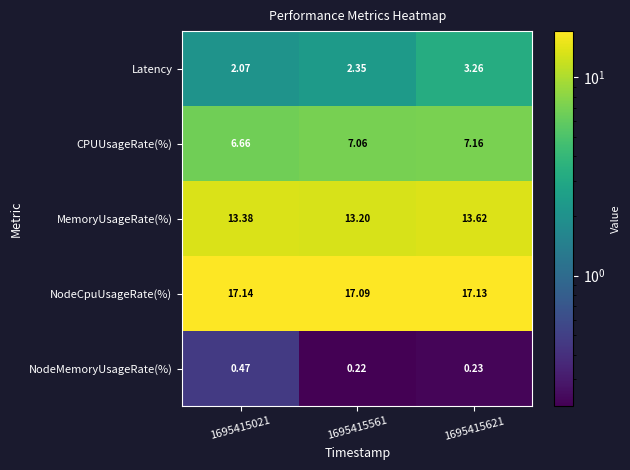

Which series has the largest total across all categories?

NodeCpuUsageRate(%)